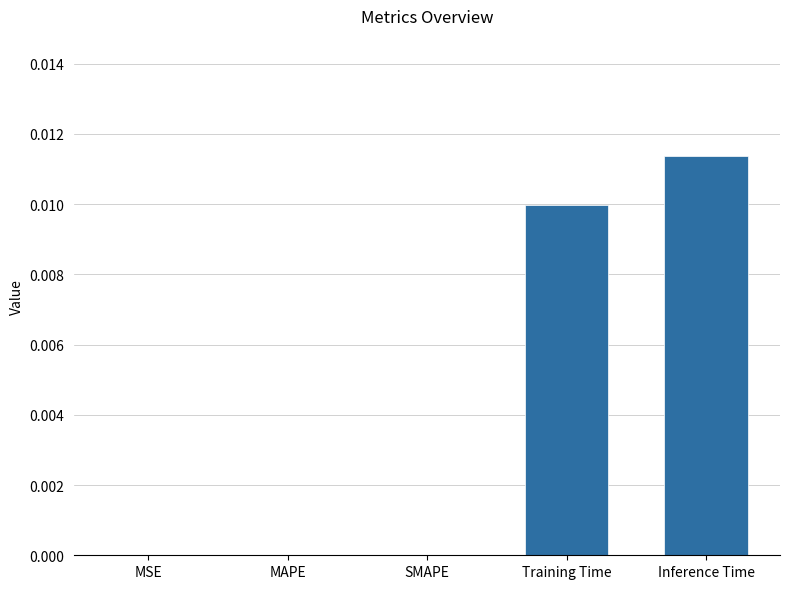

Which has a higher value, Training Time or Inference Time?

Inference Time